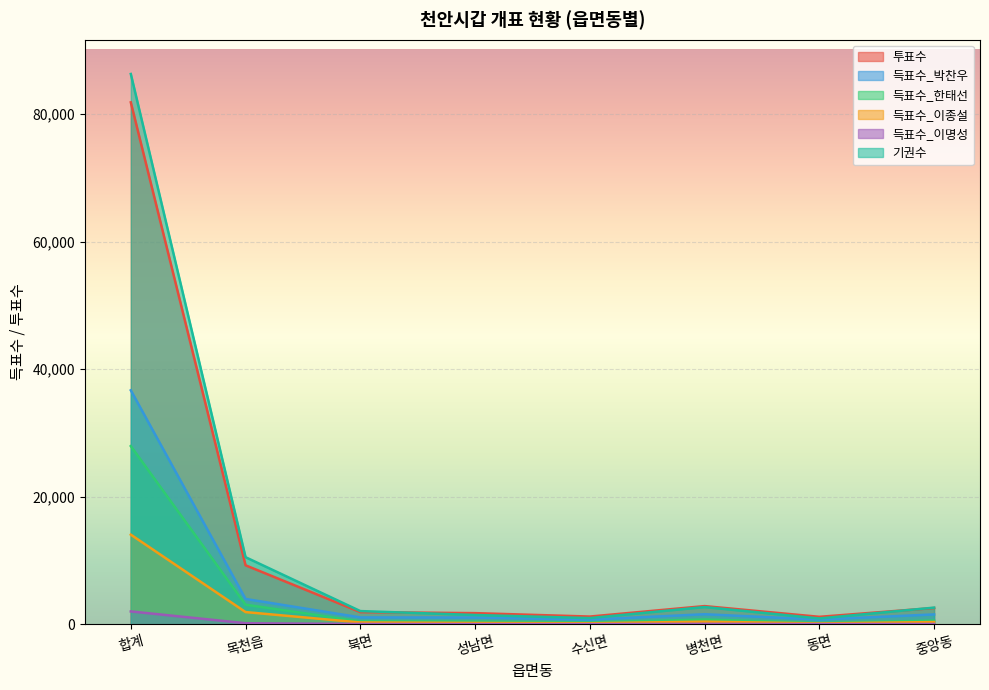

At which category does 기권수 reach its first local valley?

수신면